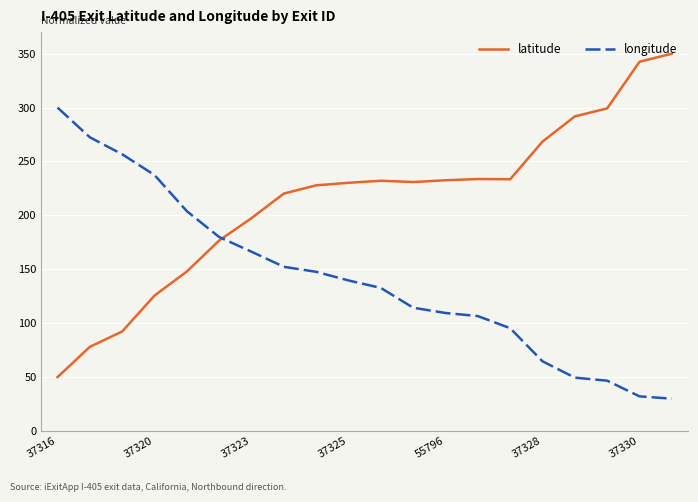

Rank the series by their average value, from highest to lowest.

latitude, longitude